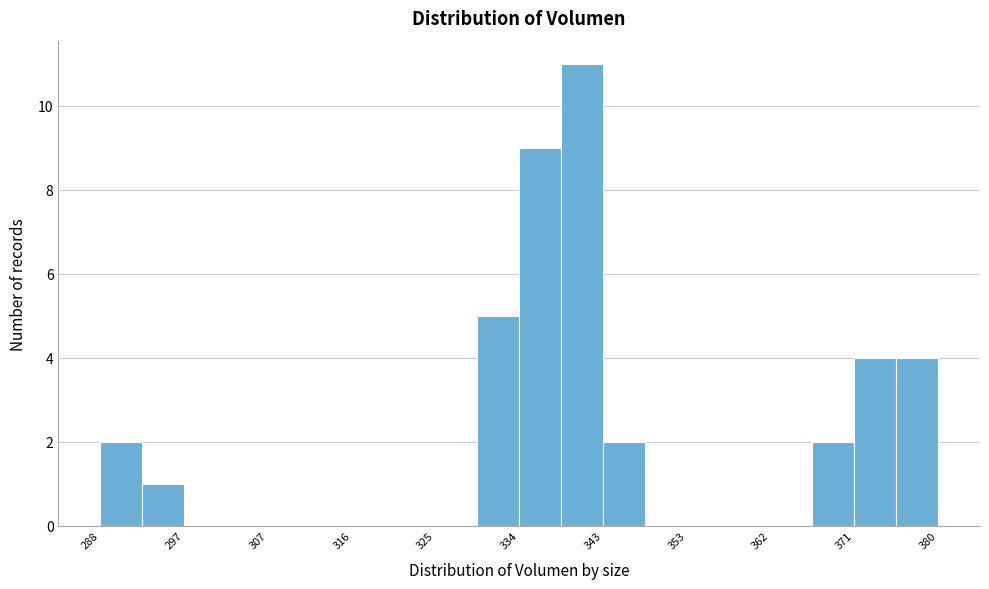

Reading left to right, list every bar in this chart as the range it spans on the x-axis followed by its height. Neither the bar edges nor the heights are printed on the chart, so give them approximately, as read against the axes.

288 to 293: 2
293 to 297: 1
297 to 302: 0
302 to 307: 0
307 to 311: 0
311 to 316: 0
316 to 320: 0
320 to 325: 0
325 to 330: 0
330 to 334: 5
334 to 339: 9
339 to 343: 11
343 to 348: 2
348 to 353: 0
353 to 357: 0
357 to 362: 0
362 to 366: 0
366 to 371: 2
371 to 376: 4
376 to 380: 4